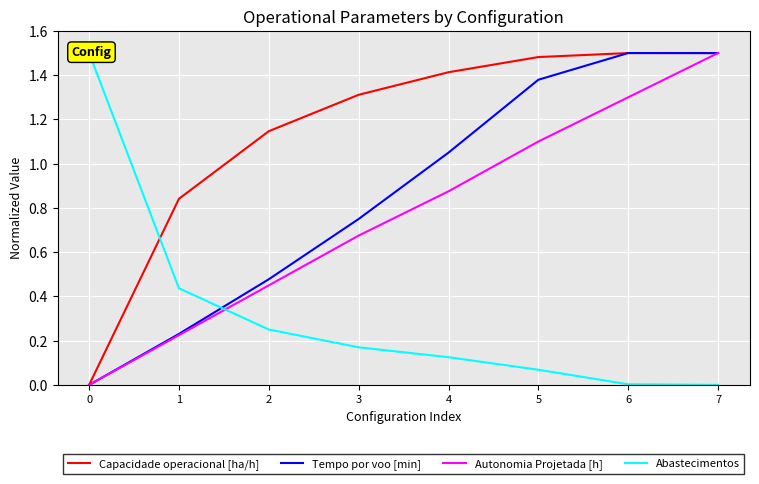

True or false: Capacidade operacional [ha/h] has a value of 0.8 at 4.

False